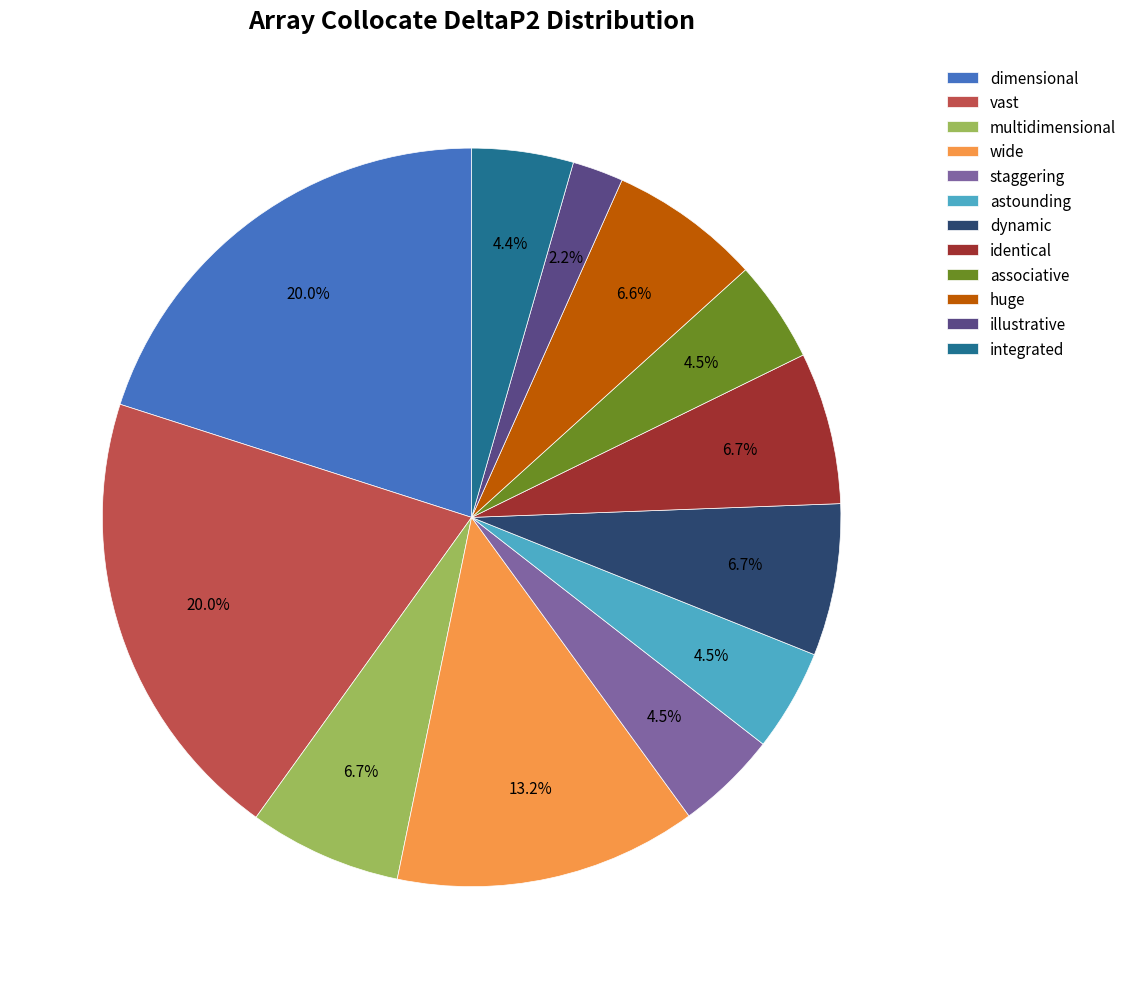

Is associative the majority of the pie?

No